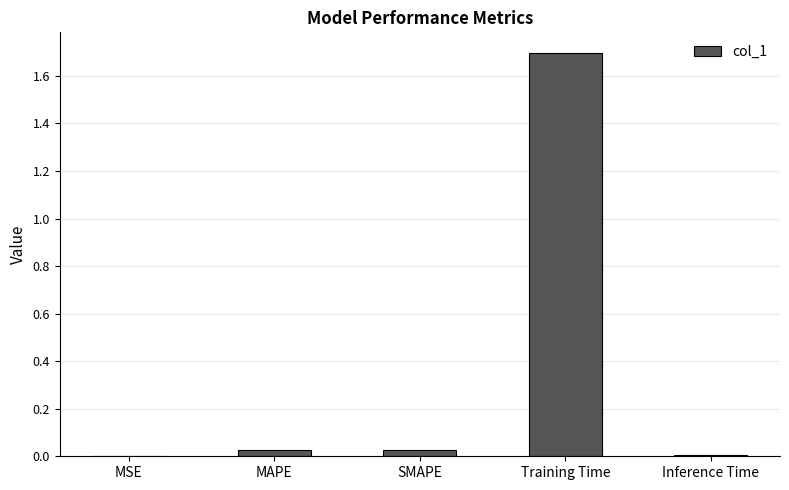

What is the sum of all values?

1.8